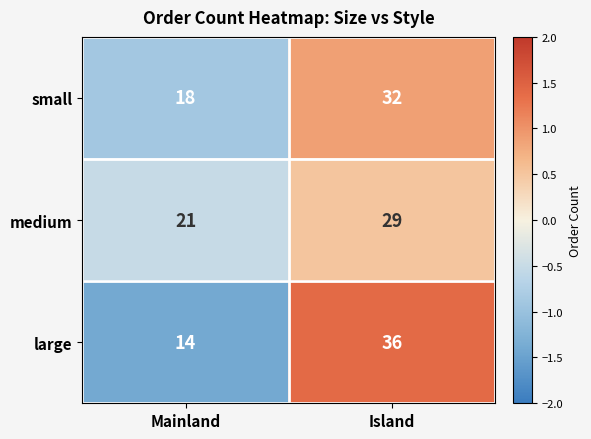

Which series has the largest range (max minus min)?

large